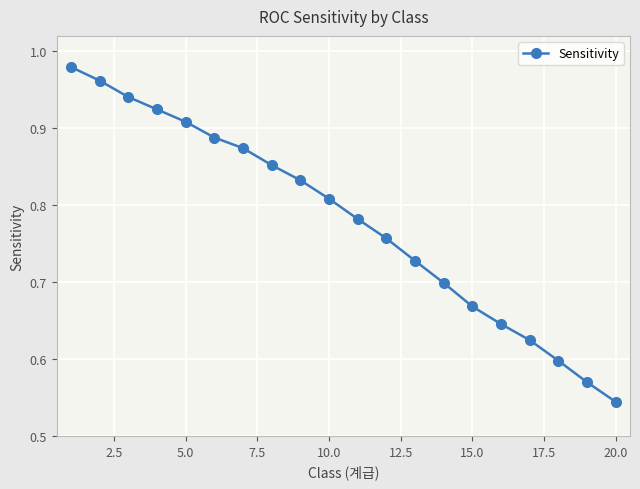

What is the difference between the maximum and minimum values?

0.4